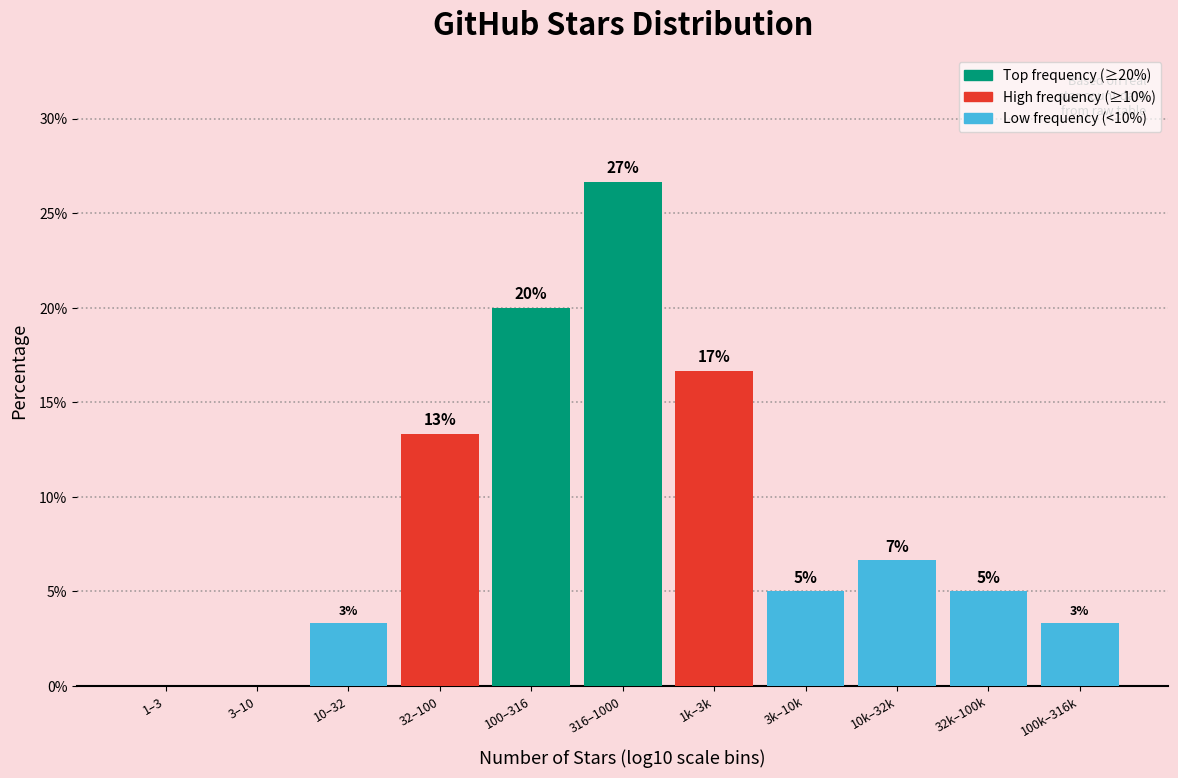

Are the bars horizontal?

No